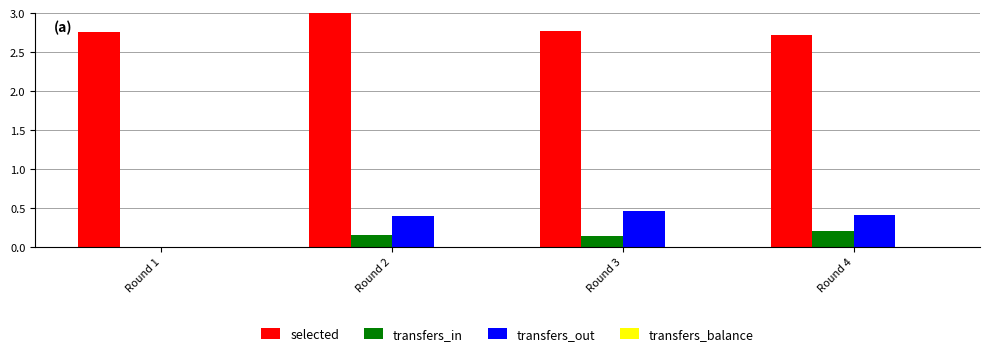

What is the sum of the transfers_balance values at Round 4 and Round 1?

-0.2